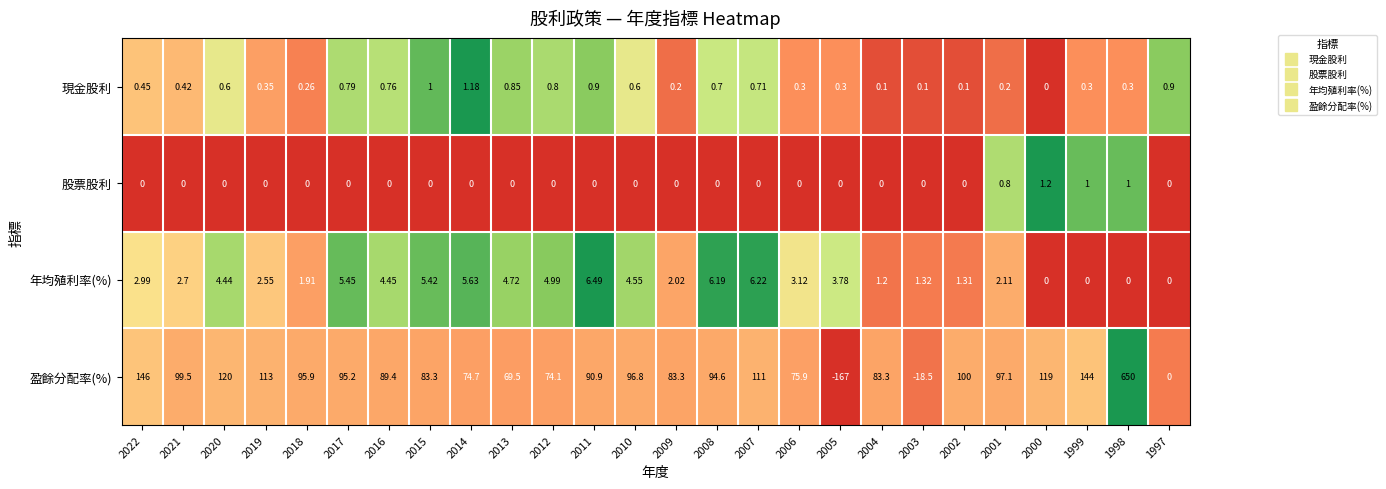

What is the total value across all series at 2013?

75.1